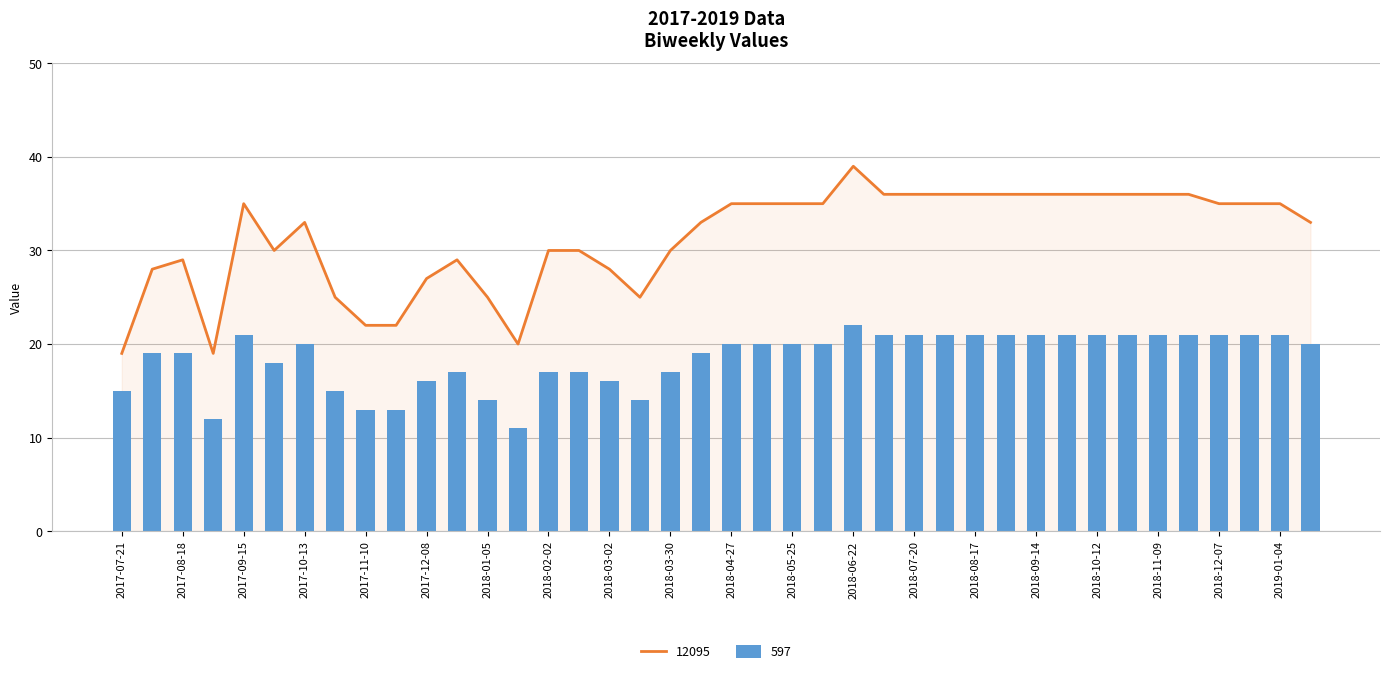

What is the lowest value of the 12095 series?

19